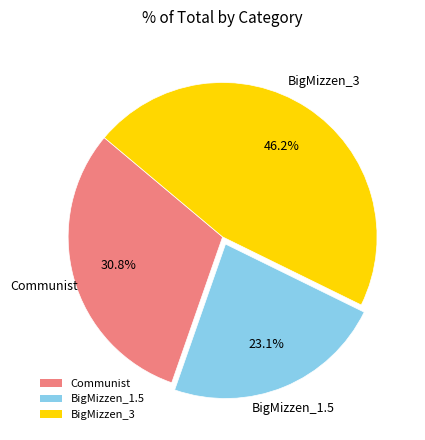

What percentage do Communist and BigMizzen_1.5 together represent?

53.8%